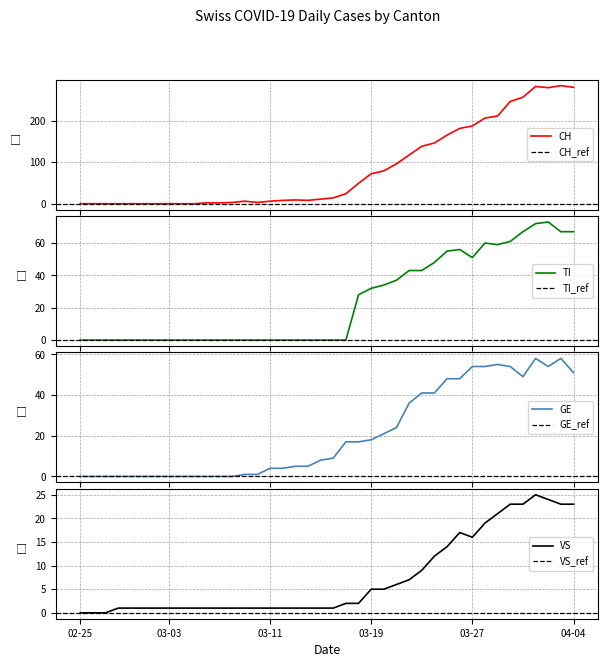

Reading right to left, extract all data points from this chart.

CH: 280	284	279	282	256	246	211	206	187	181	165	146	138	117	96	79	72	49	24	14	11	8	9	8	6	3	6	3	2	2	0	0	0	0	0	0	0	0	0	0
TI: 67	67	73	72	67	61	59	60	51	56	55	48	43	43	37	34	32	28	0	0	0	0	0	0	0	0	0	0	0	0	0	0	0	0	0	0	0	0	0	0
GE: 51	58	54	58	49	54	55	54	54	48	48	41	41	36	24	21	18	17	17	9	8	5	5	4	4	1	1	0	0	0	0	0	0	0	0	0	0	0	0	0
VS: 23	23	24	25	23	23	21	19	16	17	14	12	9	7	6	5	5	2	2	1	1	1	1	1	1	1	1	1	1	1	1	1	1	1	1	1	1	0	0	0